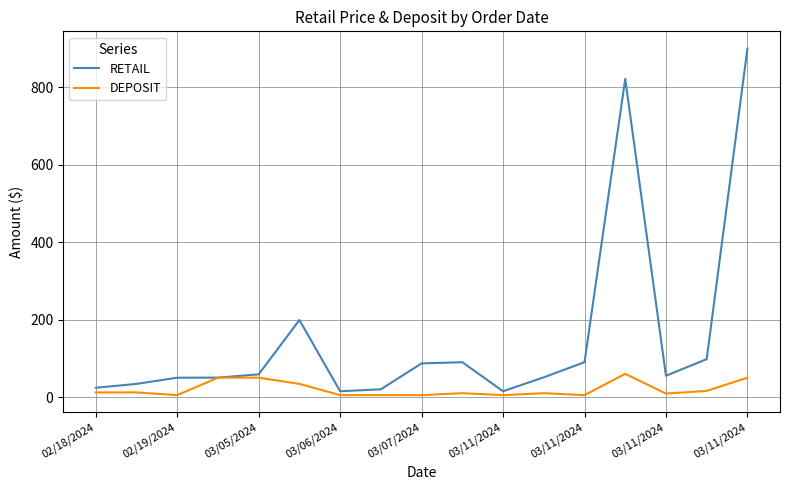

In RETAIL, how many points are lower than both neighbors (excluding endpoints)?

3